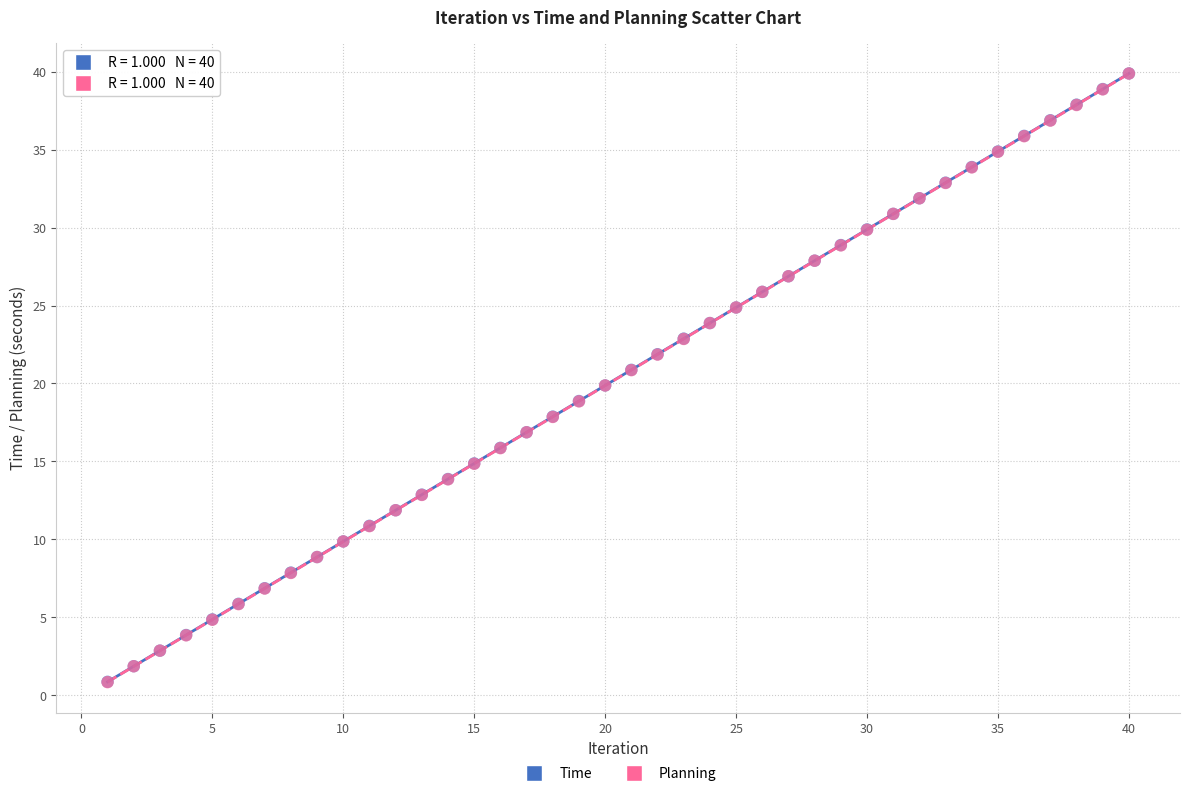

Which series has the largest Y range (max minus min)?

Planning